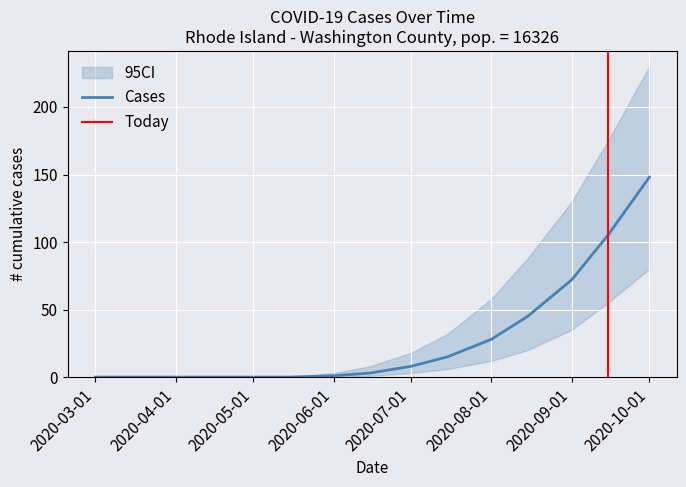

At which label is cases closest to 74?

2020-09-01